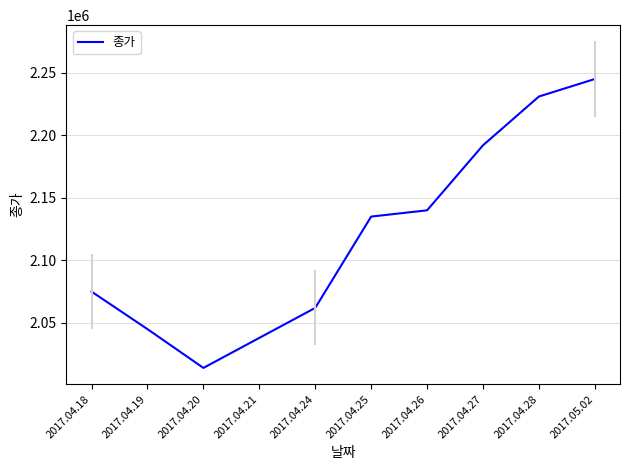

Count the number of categories in the chart.

10